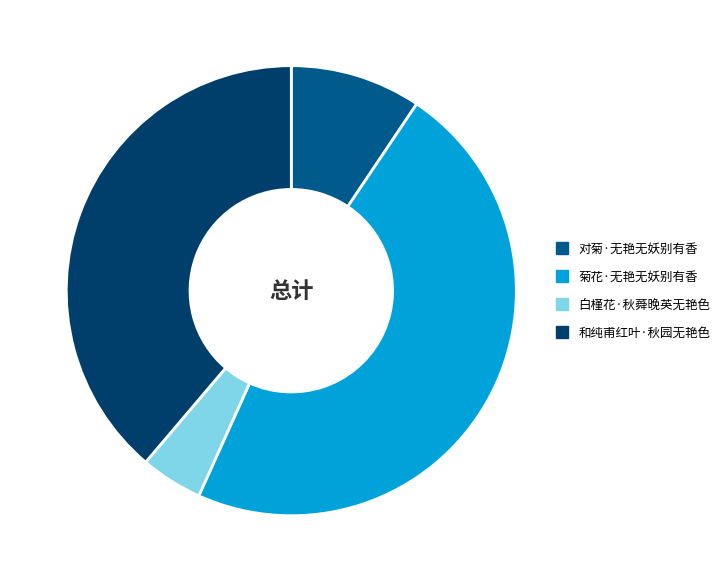

Approximately how many times larger is the value at 菊花·无艳无妖别有香 compared to 白槿花·秋蕣晚英无艳色?

10.6